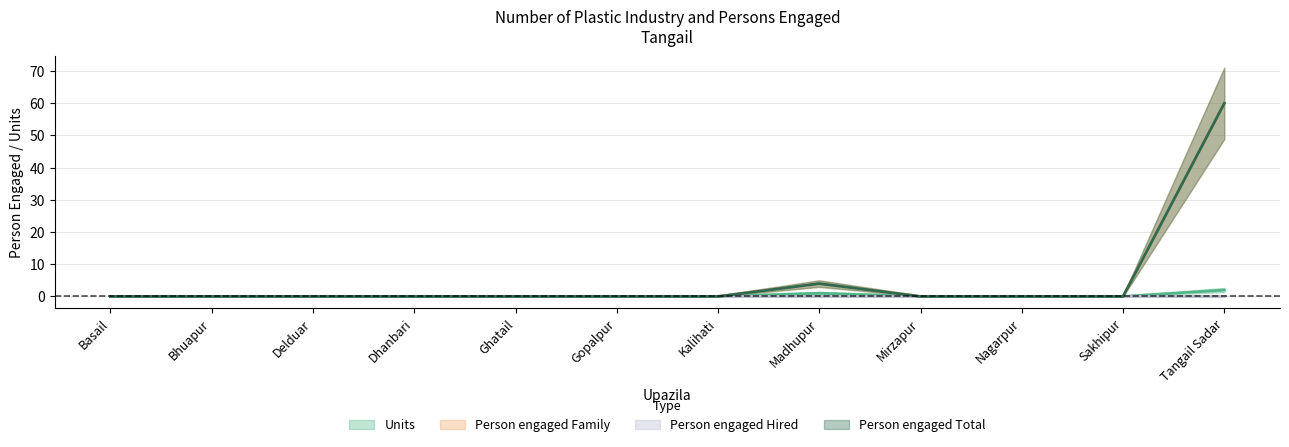

Which label corresponds to the largest value in the chart?

Tangail Sadar